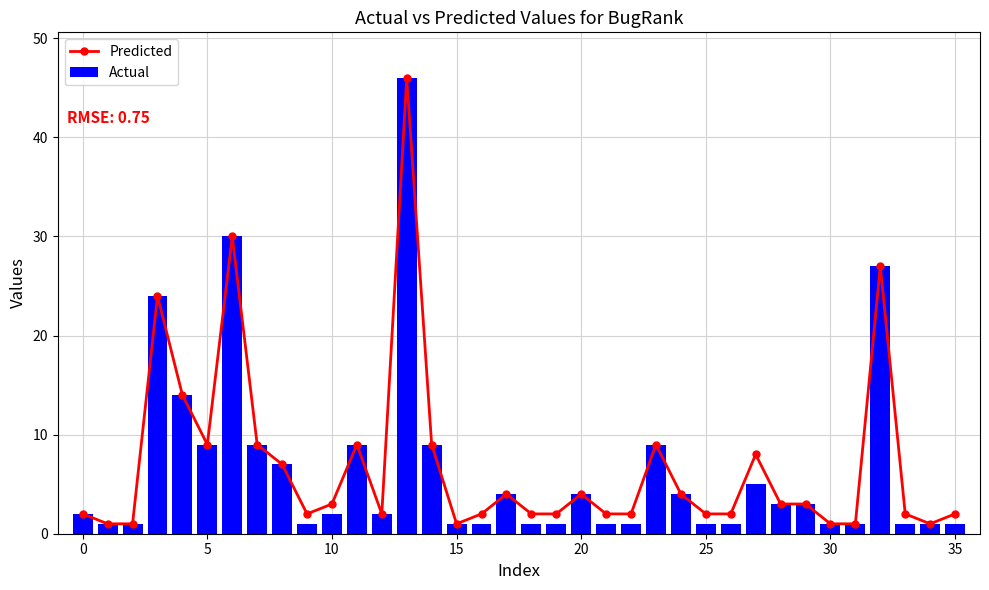

Is it true that Actual equals 2 at 20?

False